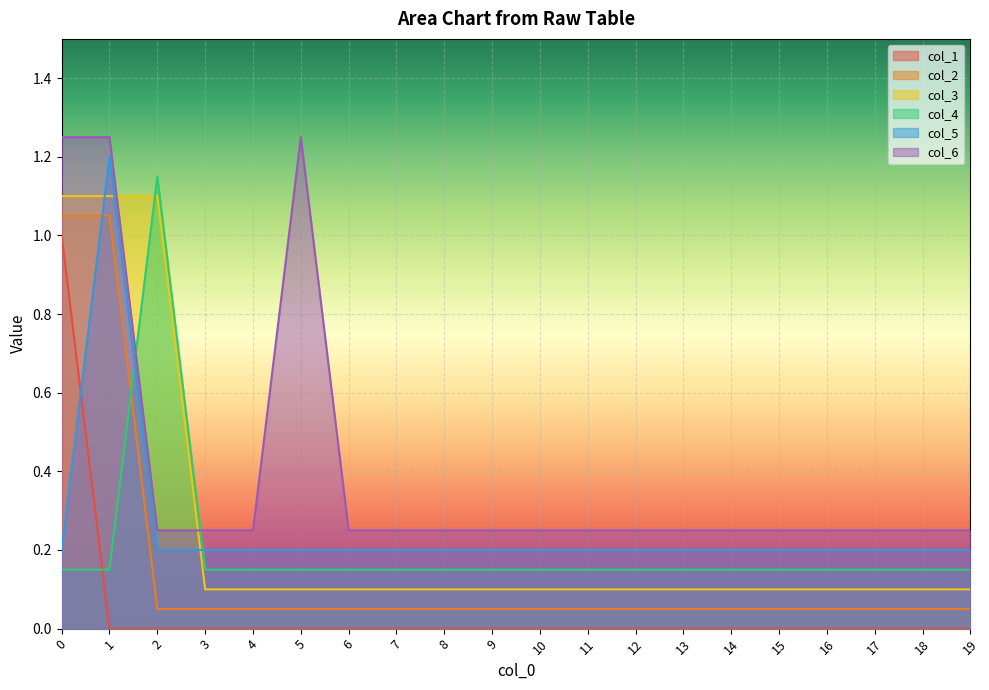

Which series ends up on top after the final intersection of col_4 and col_1?

col_4